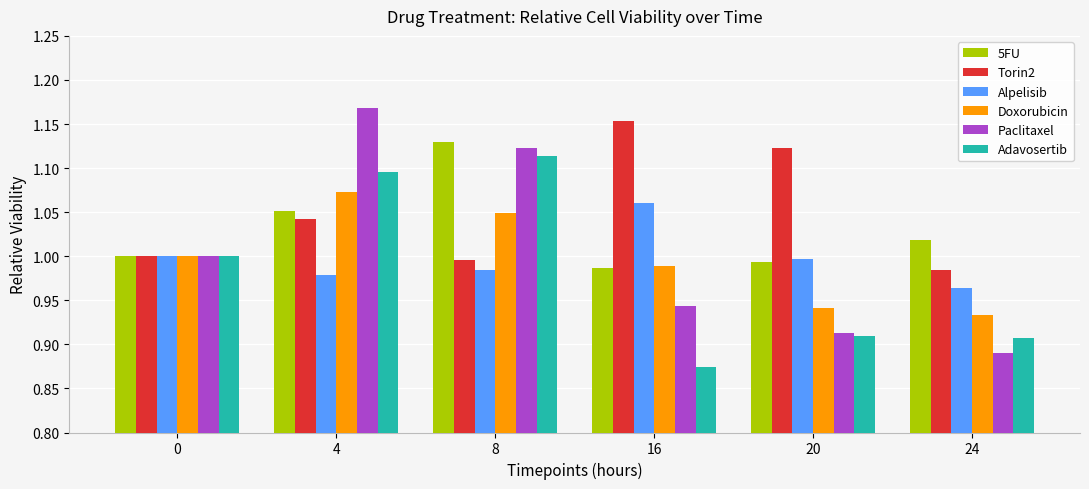

Which category has the highest value in the Torin2 series?

16